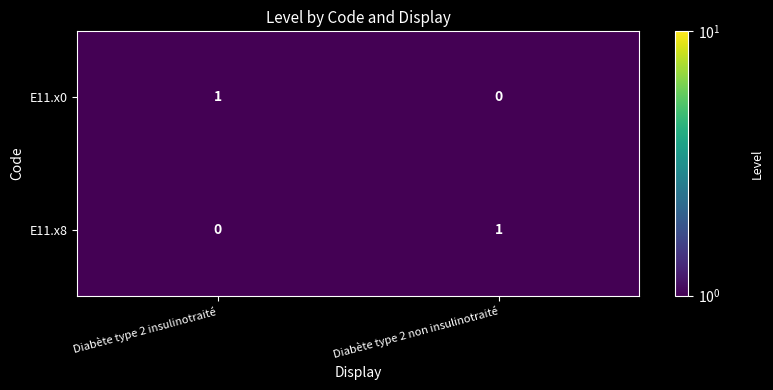

Is the value of E11.x0 at Diabète type 2 insulinotraité greater than the value of E11.x8 at Diabète type 2 insulinotraité?

Yes